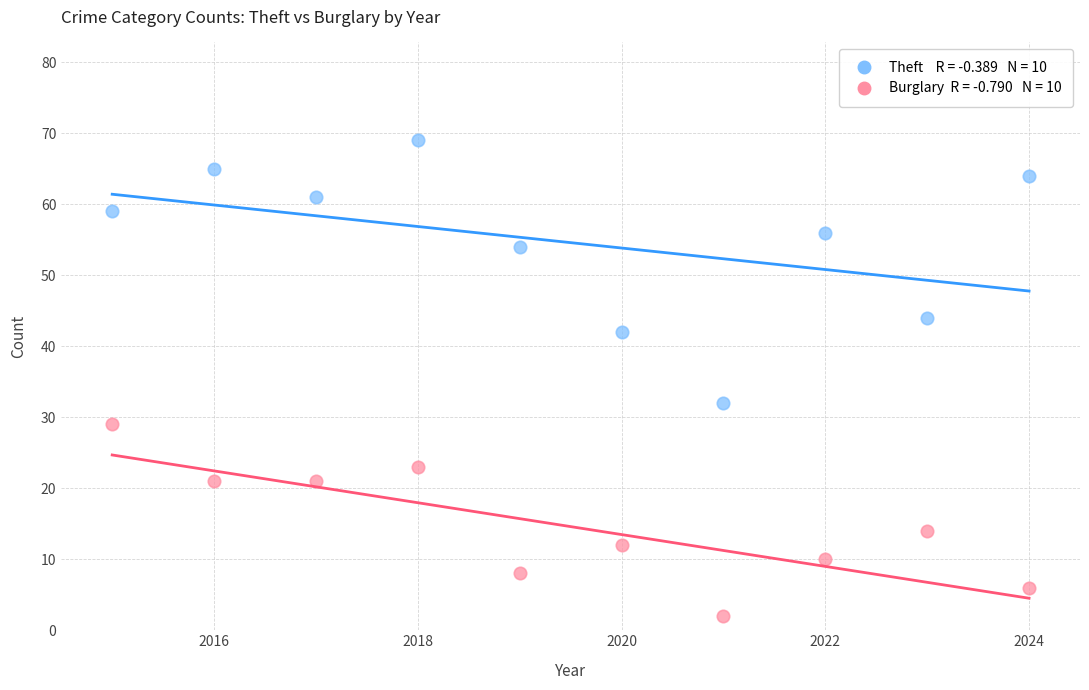

Across all data points, what is the range of X values (max minus min)?

9